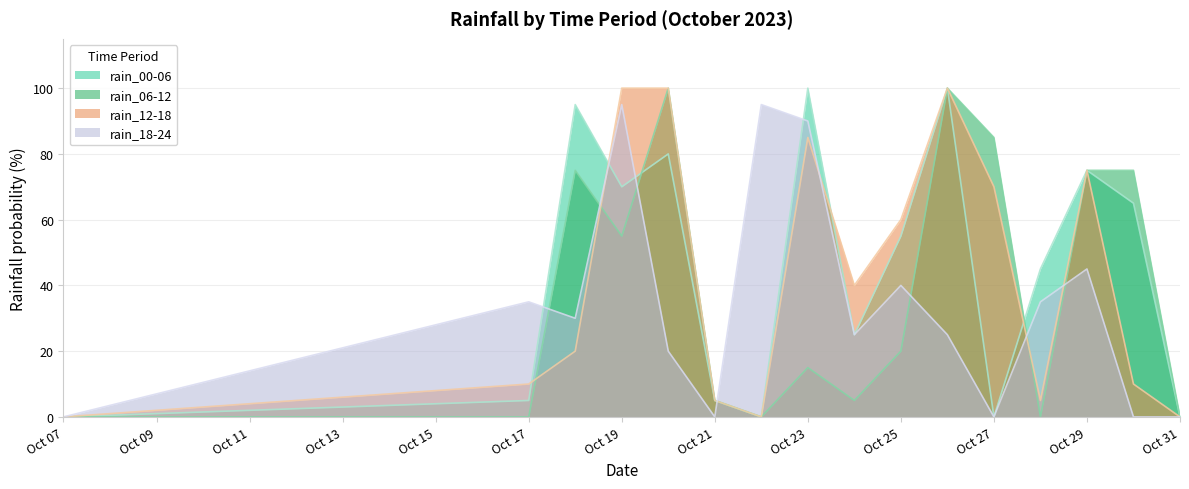

How many lines are shown in the chart?

4